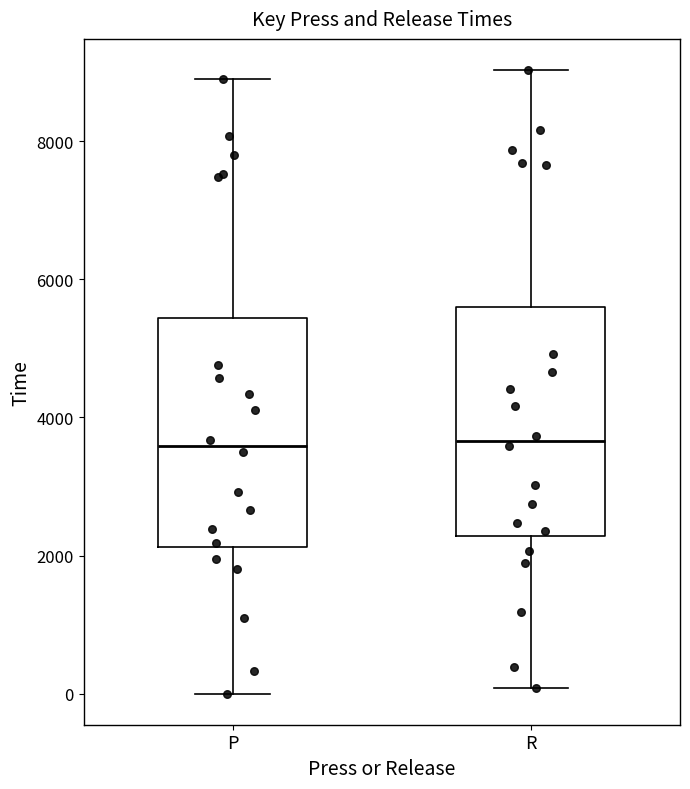

Reading left to right, read every box against the y-axis: the position of its median line, the range the box covers, and the ends of its whiskers. The values are not printed on the chart, so give them approximately, as read against the axis.

P: median 3600, box 2200 to 5400, whiskers 0 to 9000
R: median 3600, box 2200 to 5600, whiskers 0 to 9000